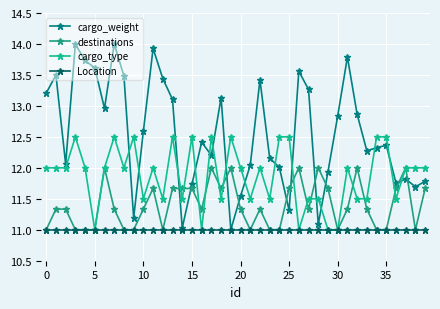

Rank the series by their maximum value, from highest to lowest.

cargo_weight, cargo_type, destinations, Location